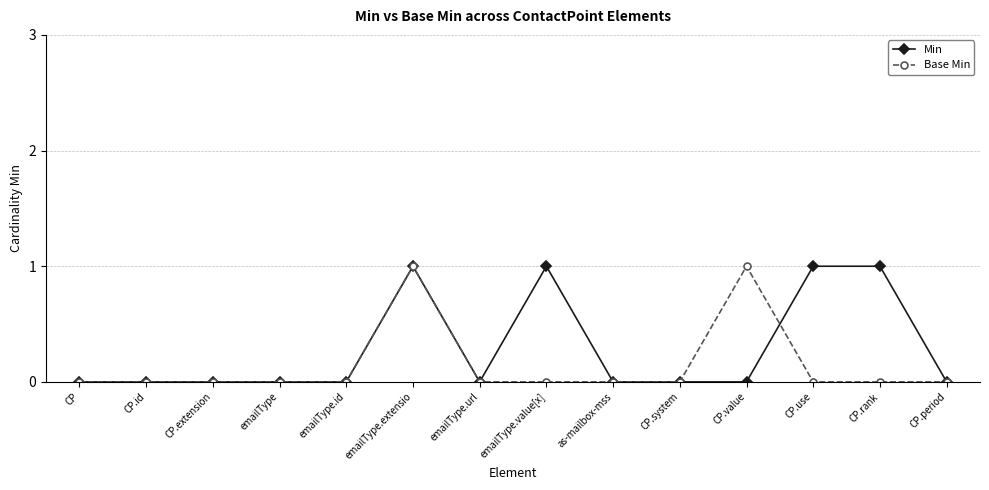

True or false: Base Min has more than 1 interior local peaks.

True